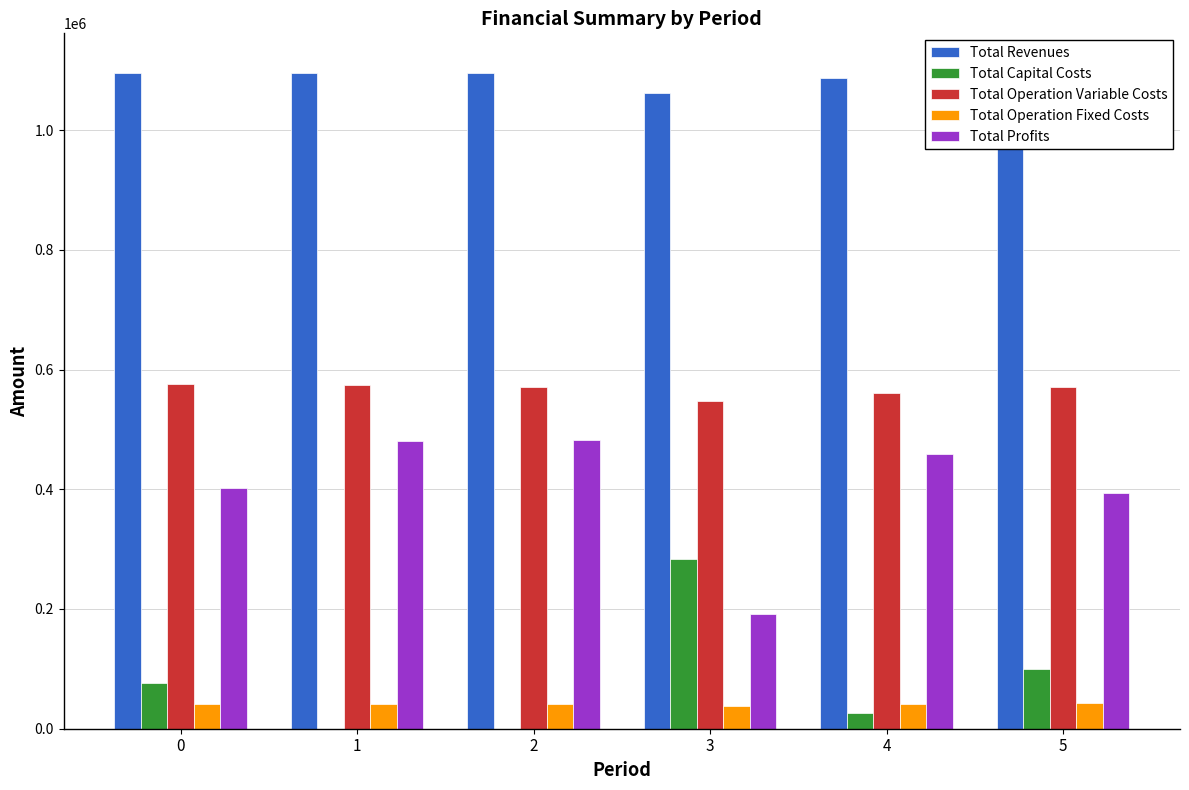

What is the value of the Total Revenues bar at the 1st from the left?

1095890.4